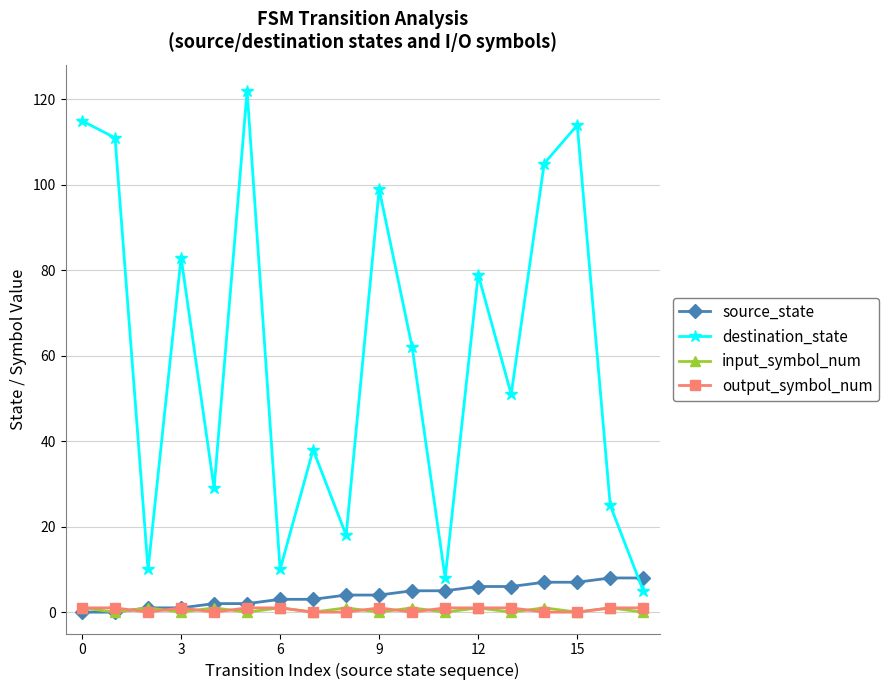

Reading right to left, transcribe all the data shown in this chart.

source_state: 8	8	7	7	6	6	5	5	4	4	3	3	2	2	1	1	0	0
destination_state: 5	25	114	105	51	79	8	62	99	18	38	10	122	29	83	10	111	115
input_symbol_num: 0	1	0	1	0	1	0	1	0	1	0	1	0	1	0	1	0	1
output_symbol_num: 1	1	0	0	1	1	1	0	1	0	0	1	1	0	1	0	1	1